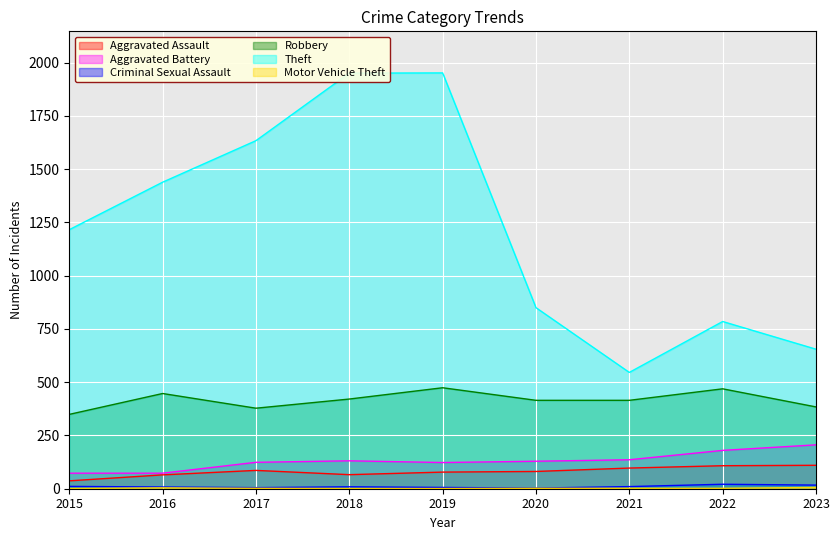

What is the difference between the maximum and minimum values in the Aggravated Assault series?

73